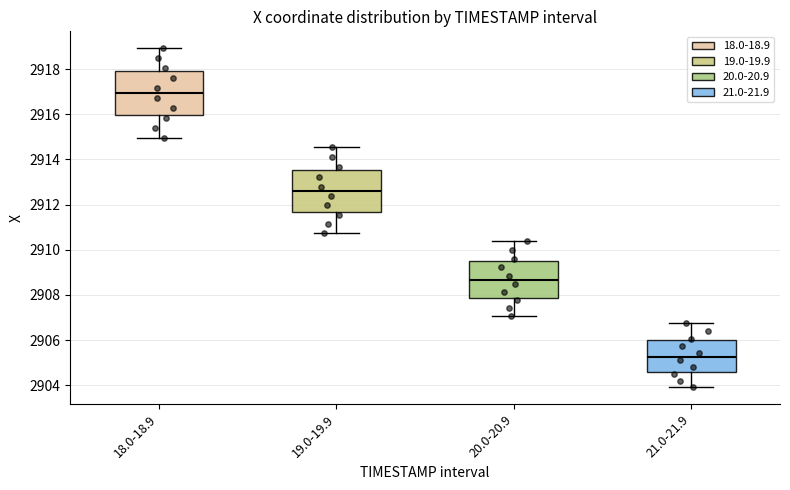

Which box's median line is the highest?

18.0-18.9